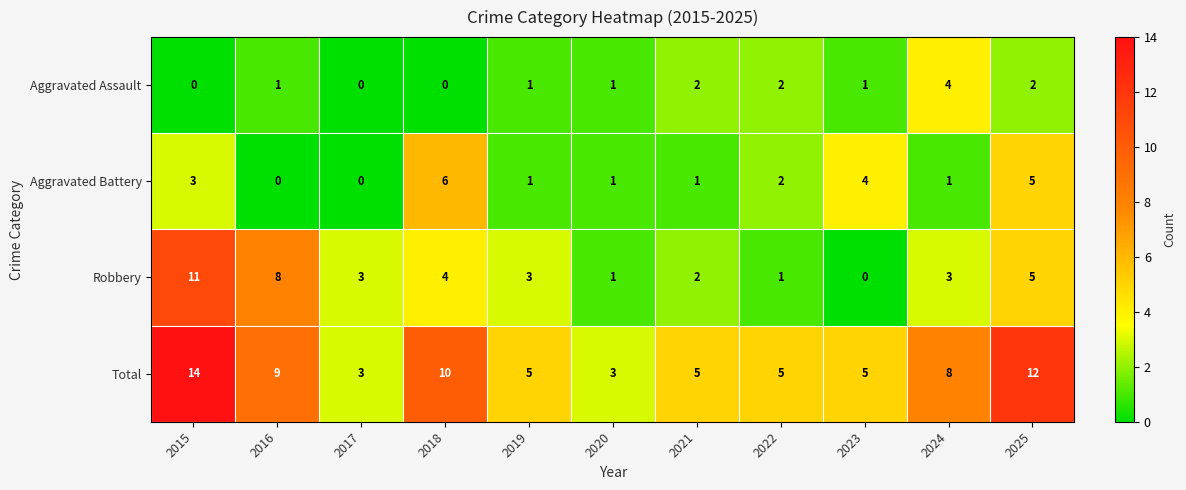

The Total series shows 2 at 2020. True or false?

False